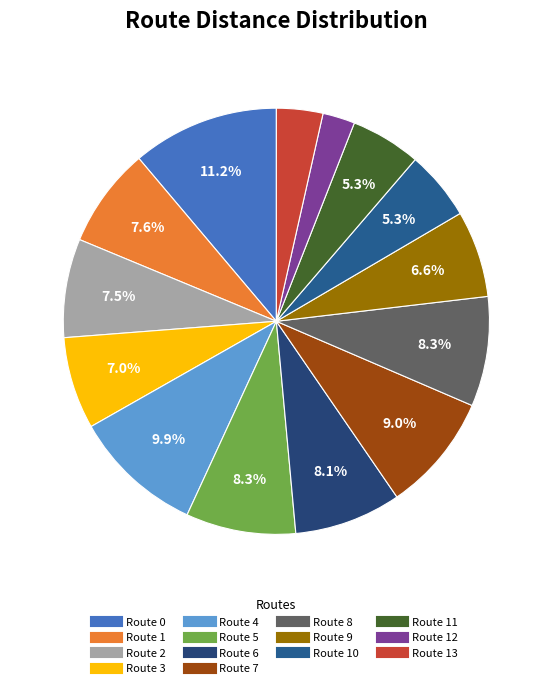

How many slices are in this pie chart?

14